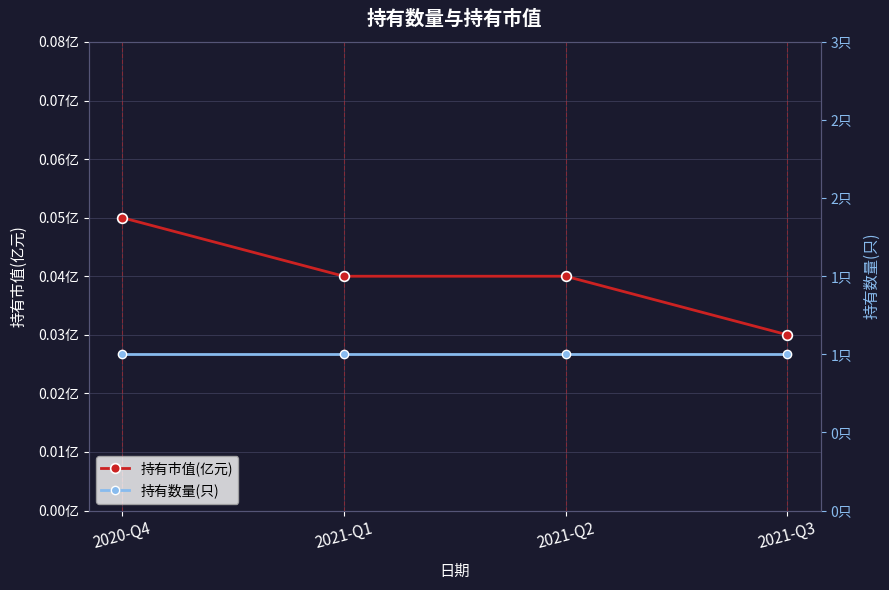

Where is 持有数量(只) nearest to the value 1?

2020-Q4